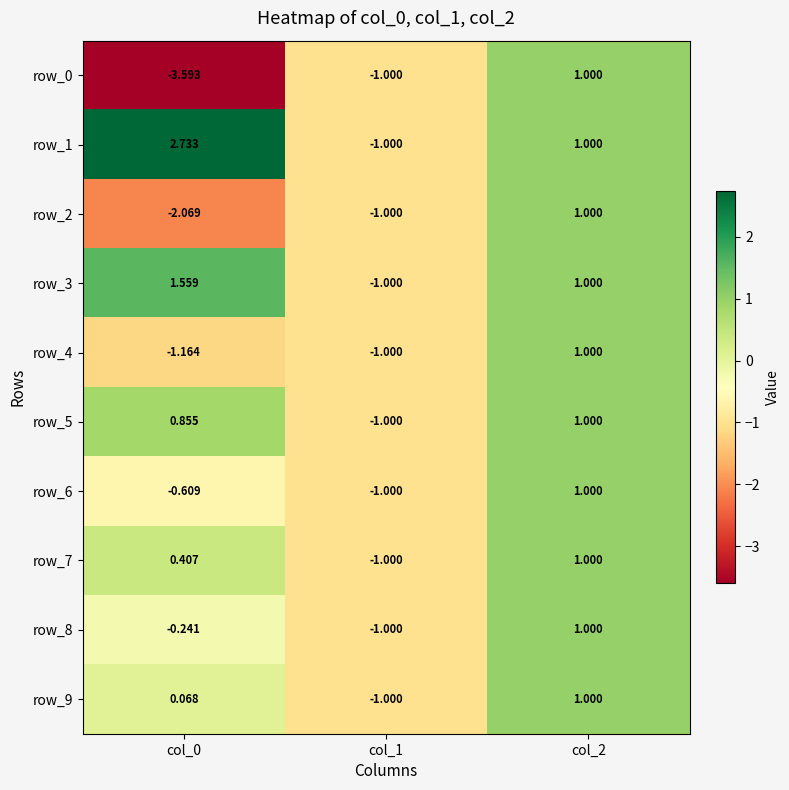

What is the minimum value for row_4?

-1.2